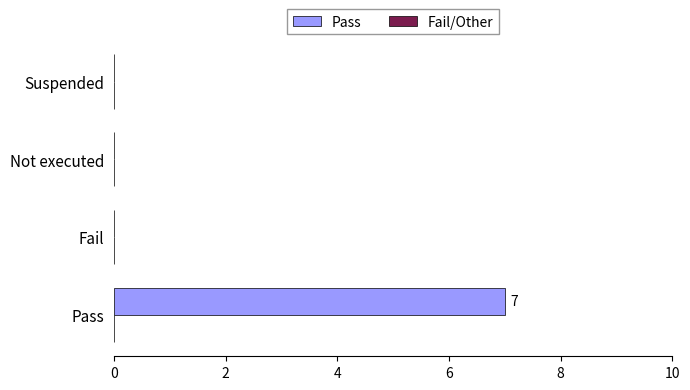

True or false: the data shows 0 at Suspended.

True